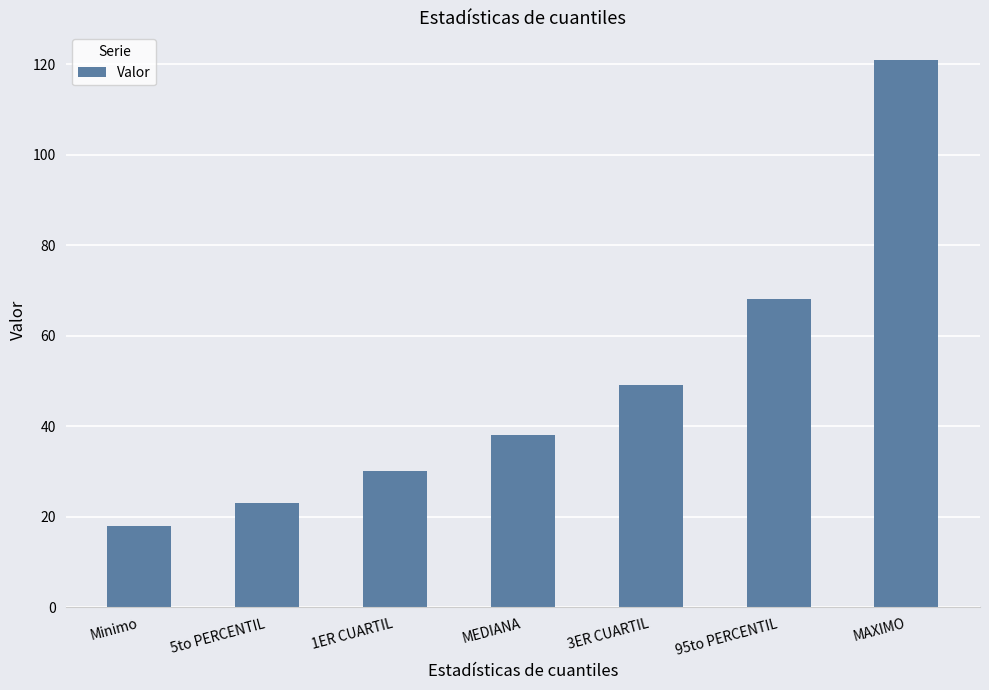

What is the label of the 1st bar from the right?

MAXIMO